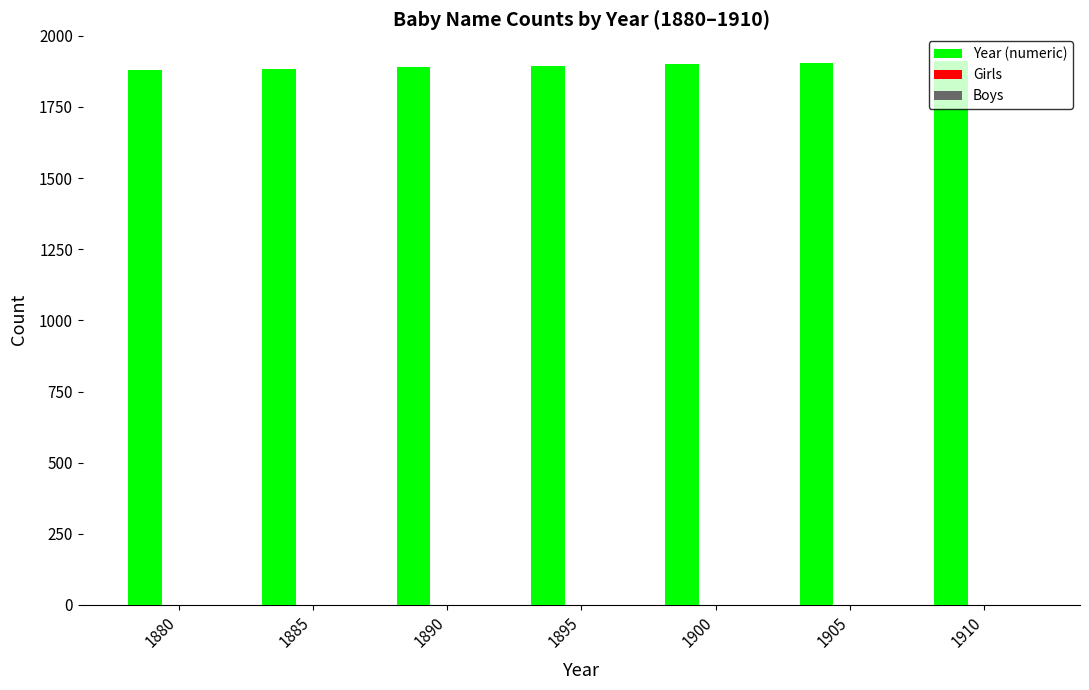

What is the sum of all values?

13265